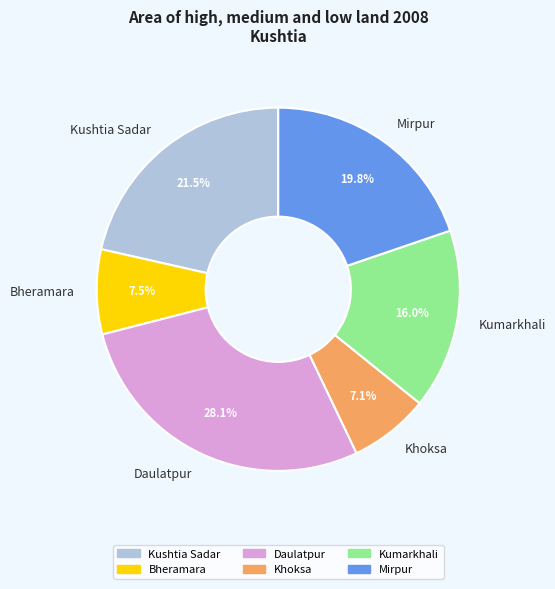

What is the ratio of the value at Mirpur to the value at Khoksa?

2.8